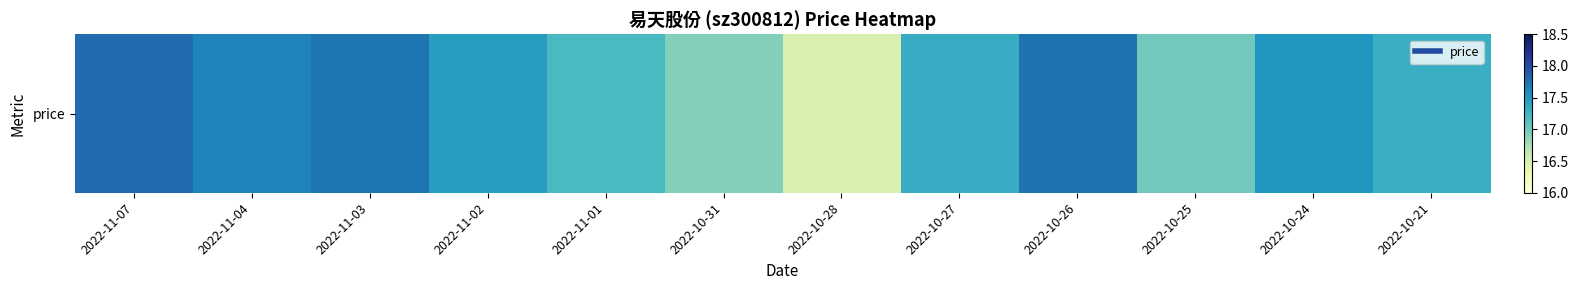

What is the sum of the values at 2022-10-31 and 2022-11-02?

34.4